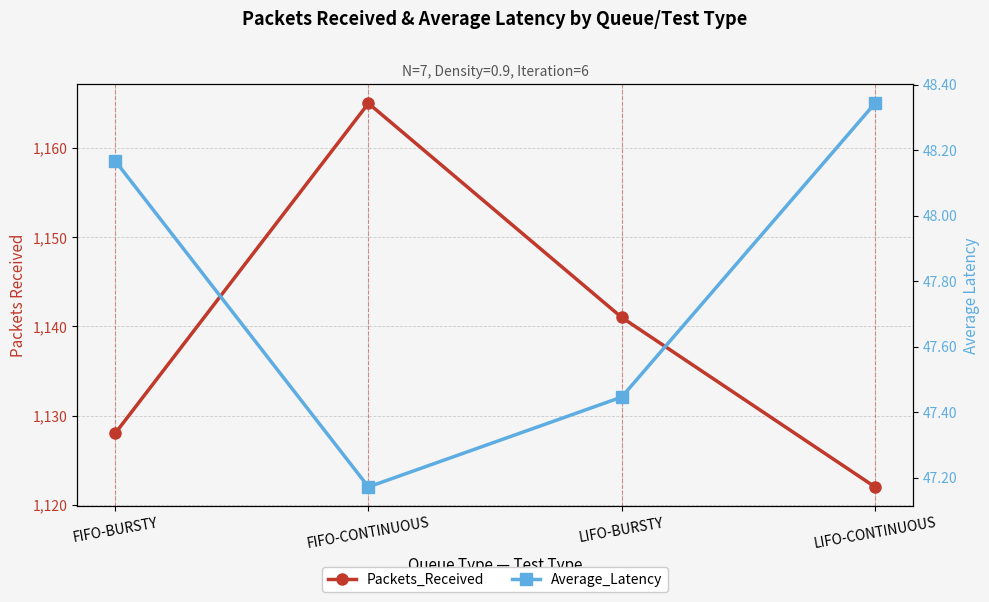

Read the Packets_Received value at FIFO-BURSTY.

1128.0